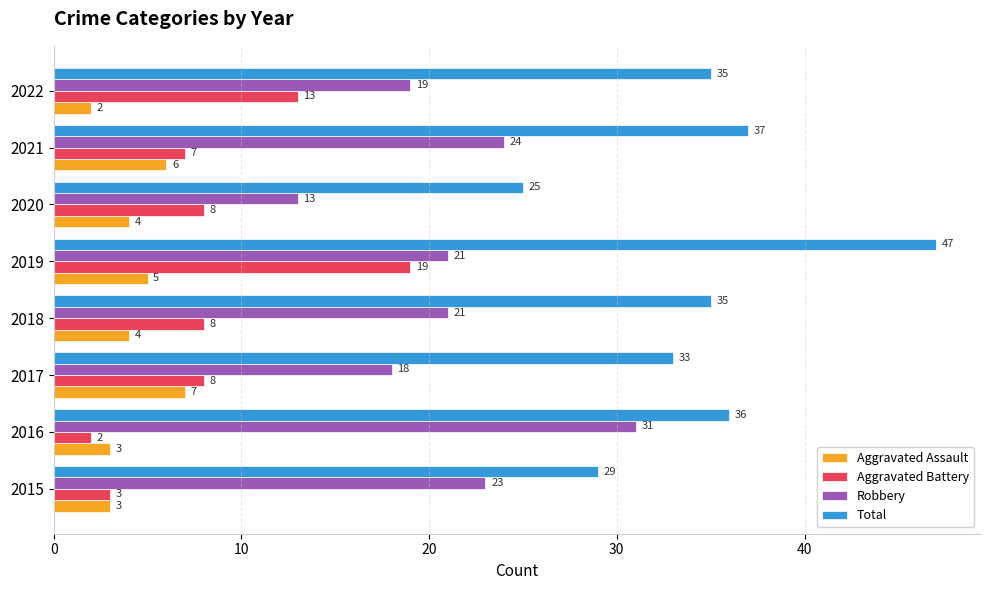

What is the approximate value of Robbery at 2020?

13